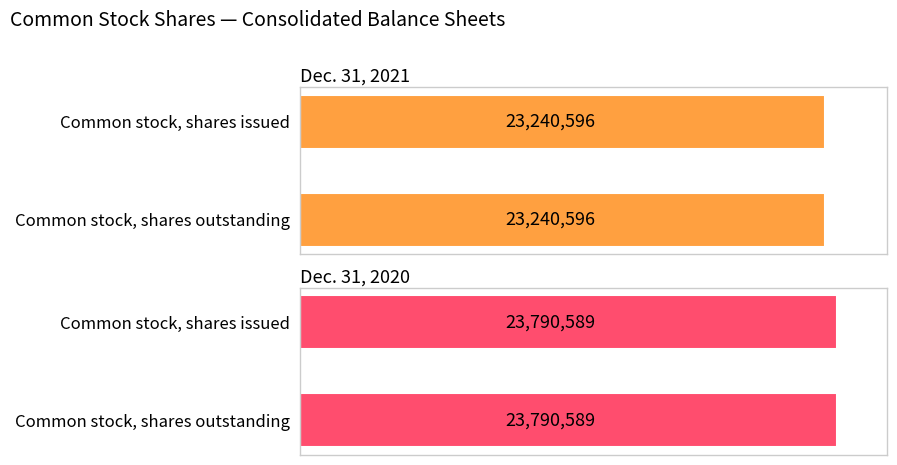

What is the total value across all series at Common stock, shares outstanding?

47031185